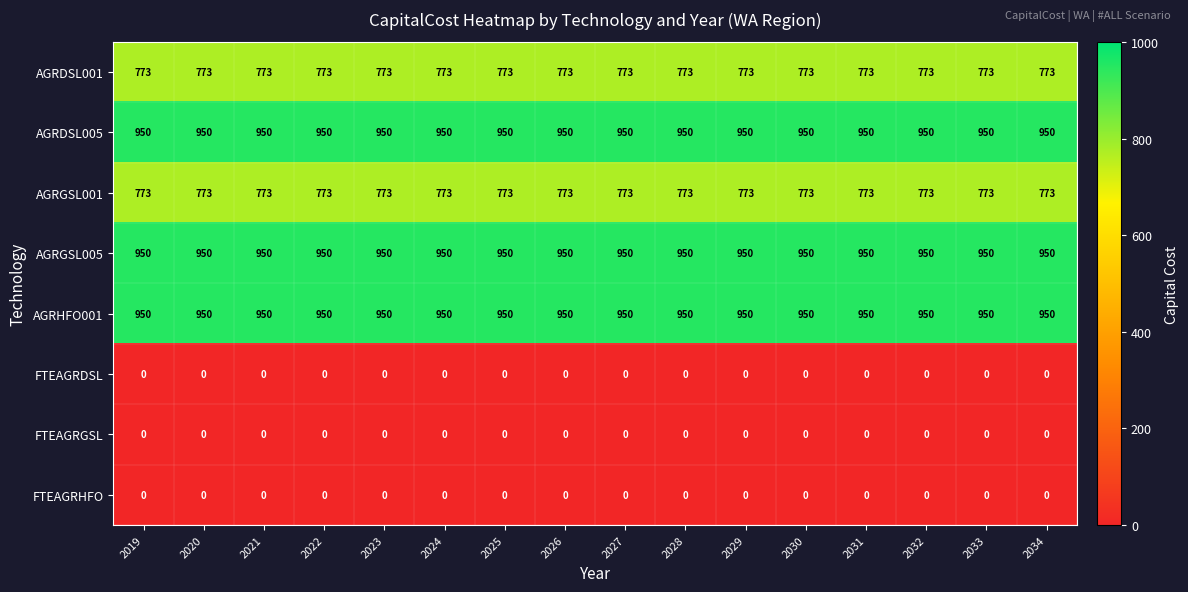

The value of AGRGSL001 at 2022 is 1333. True or false?

False